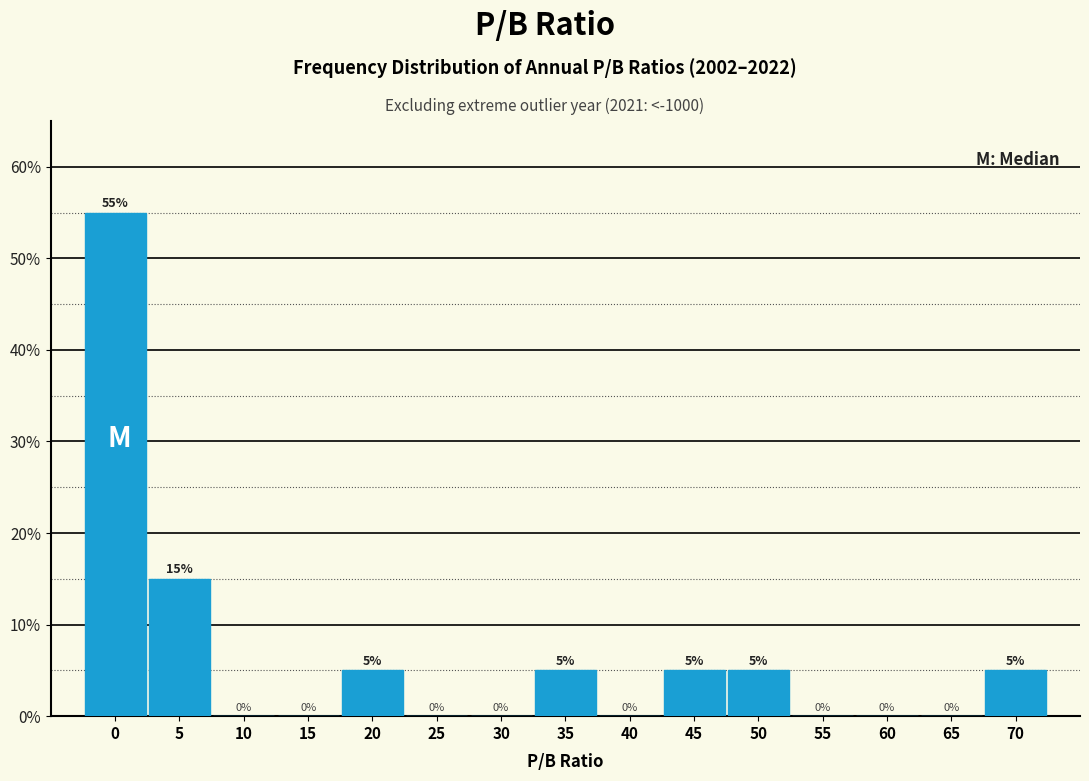

Reading left to right, transcribe all the data shown in this chart.

0=55.0	5=15.0	10=0.0	15=0.0	20=5.0	25=0.0	30=0.0	35=5.0	40=0.0	45=5.0	50=5.0	55=0.0	60=0.0	65=0.0	70=5.0